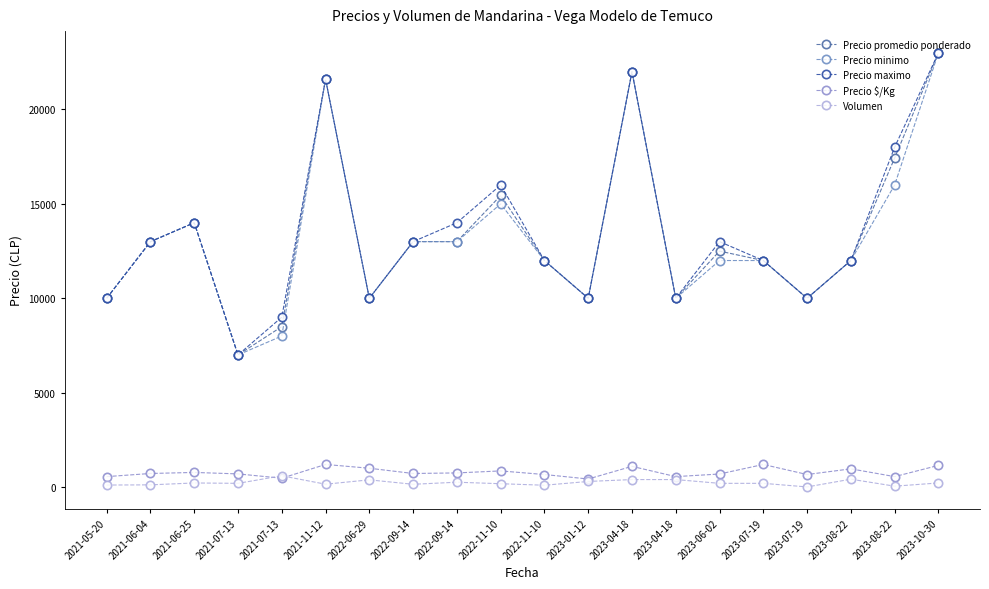

Which series changed the most between 2021-06-04 and 2021-11-12?

Precio promedio ponderado